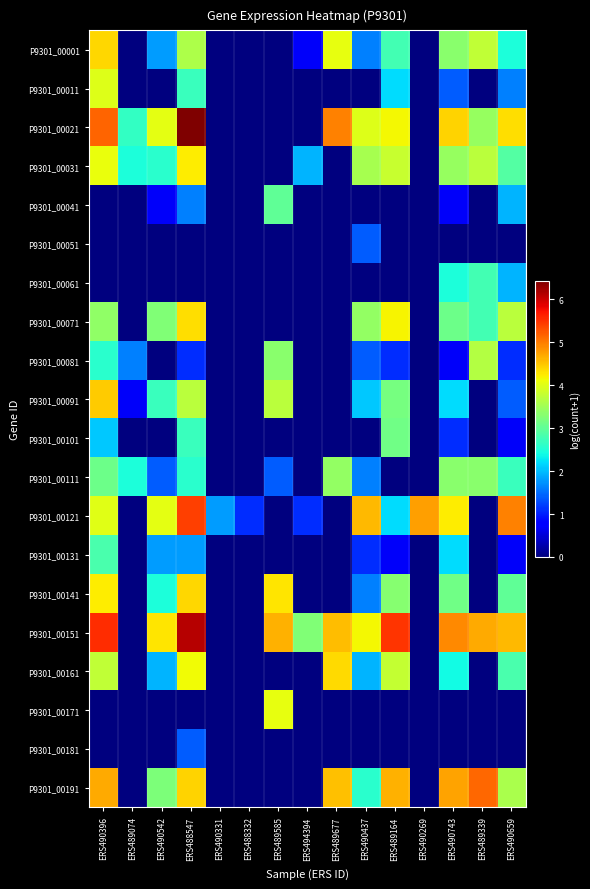

At which category is the sum across all series the highest?

ERS488547